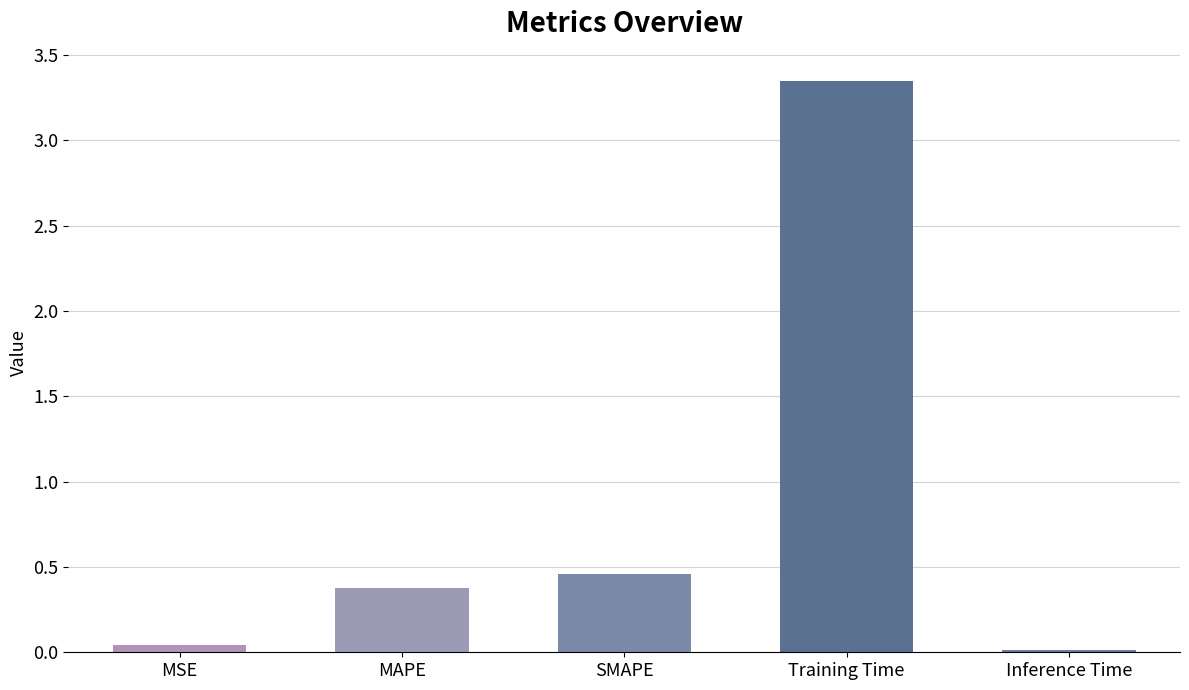

Between SMAPE and Inference Time, which is larger?

SMAPE